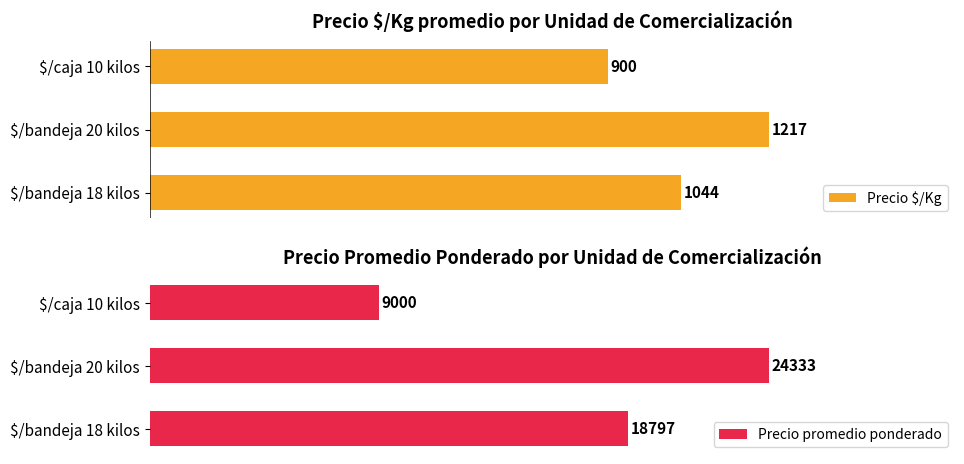

What is the lowest value of the Precio $/Kg series?

900.0